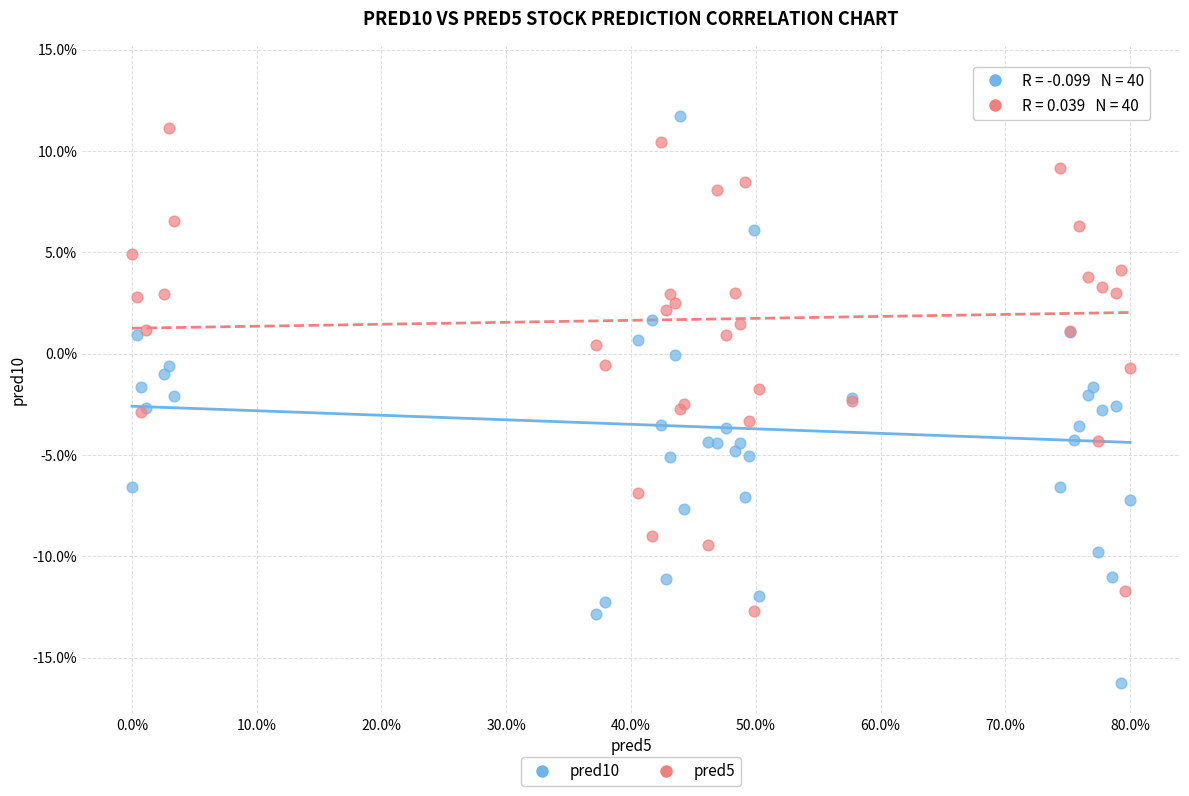

What are all the series names shown in the legend?

pred10, pred5